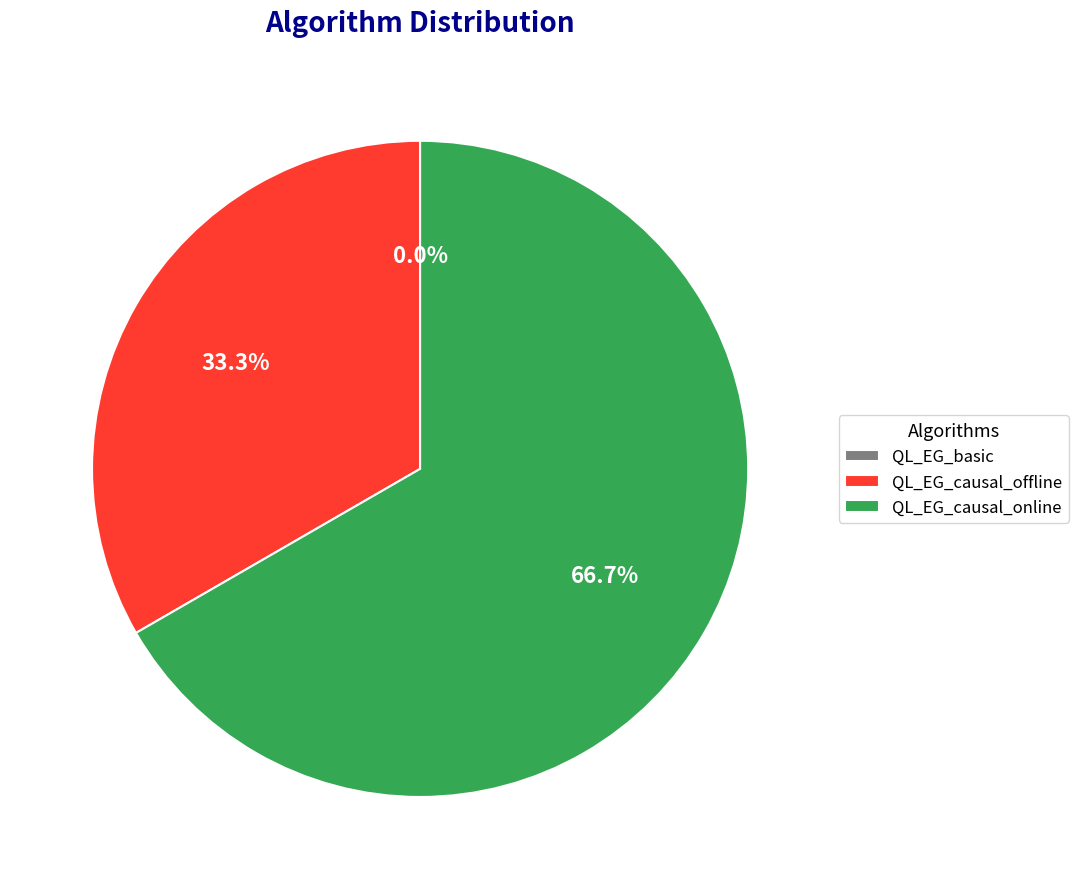

Does QL_EG_basic account for over 50% of the chart?

No